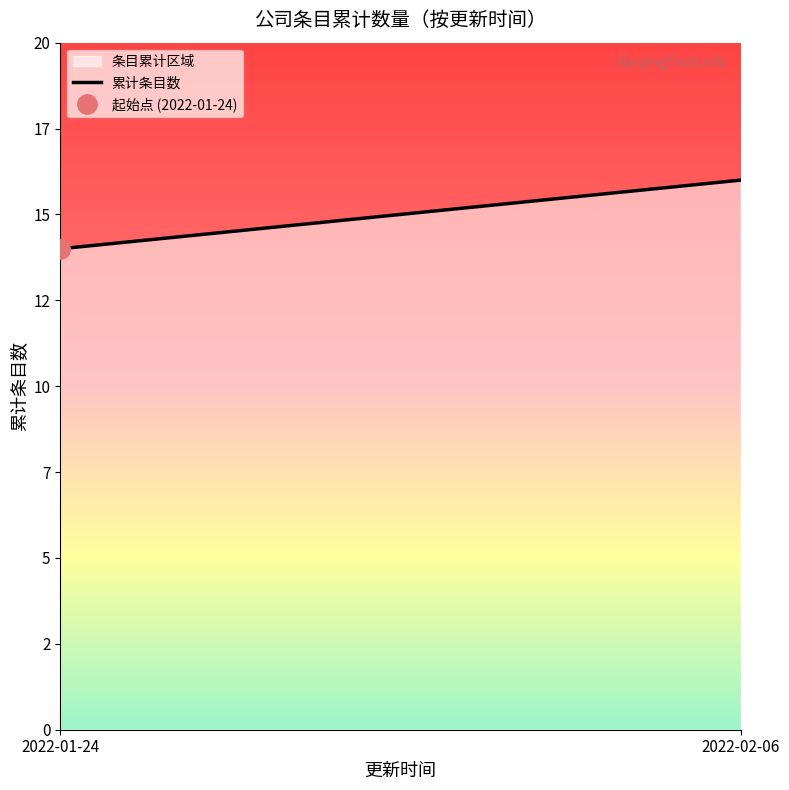

The chart shows a value of 25 at 2022-01-24. True or false?

False